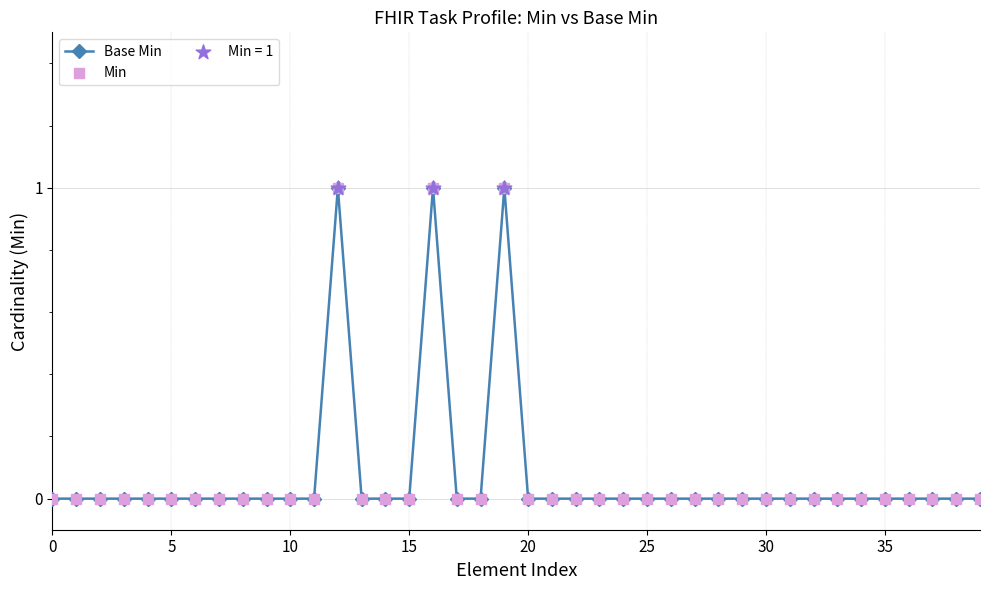

True or false: there are more than 0 points higher than both neighbors.

True